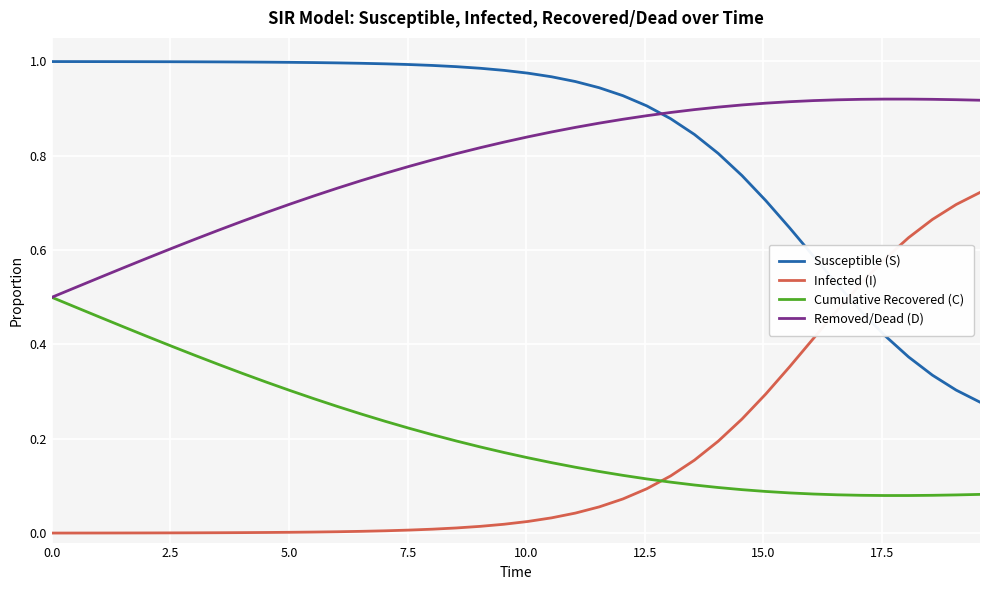

List the series in order of their peak value, highest first.

Susceptible (S), Removed/Dead (D), Infected (I), Cumulative Recovered (C)